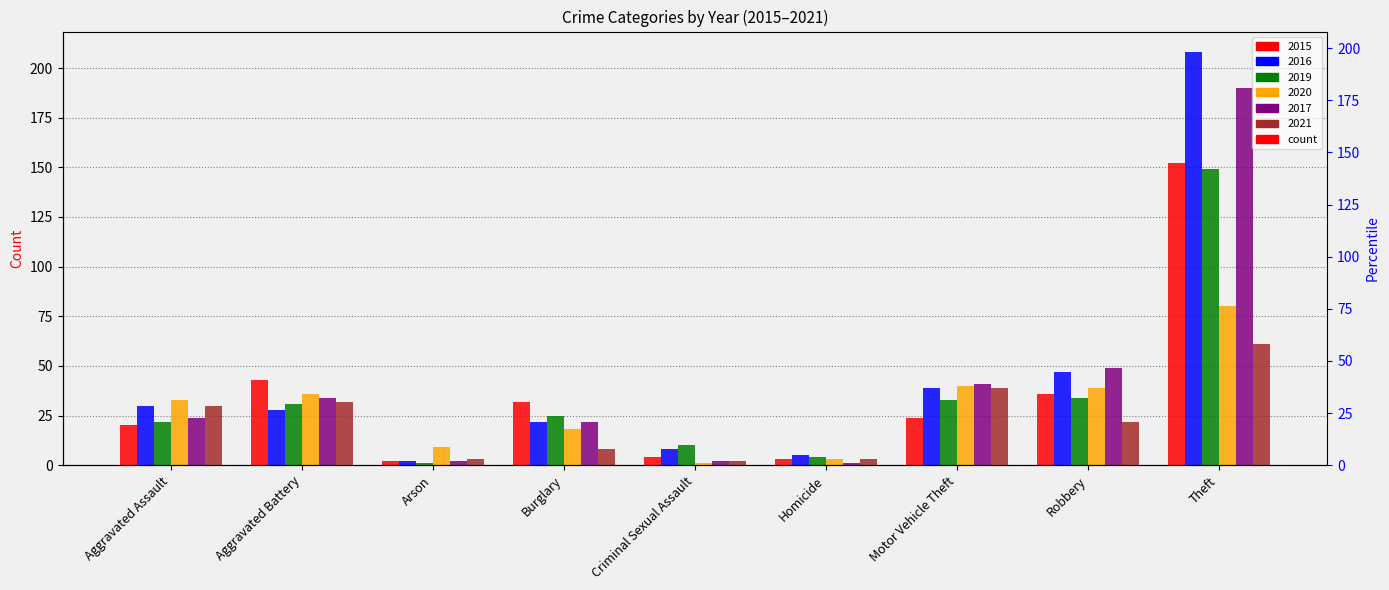

What position from the right is Homicide?

4